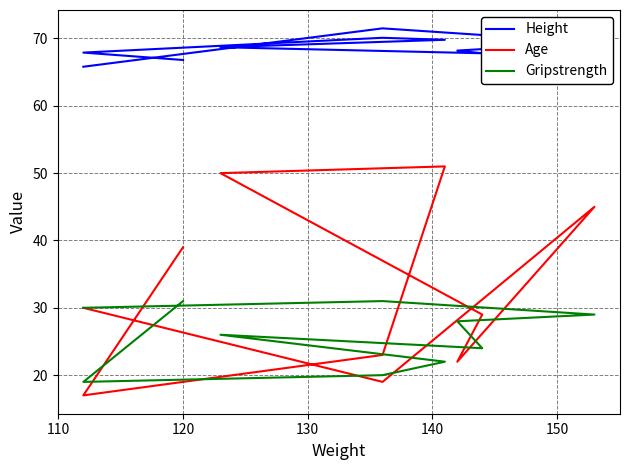

Is it true that Height equals 101.1 at 100?

False